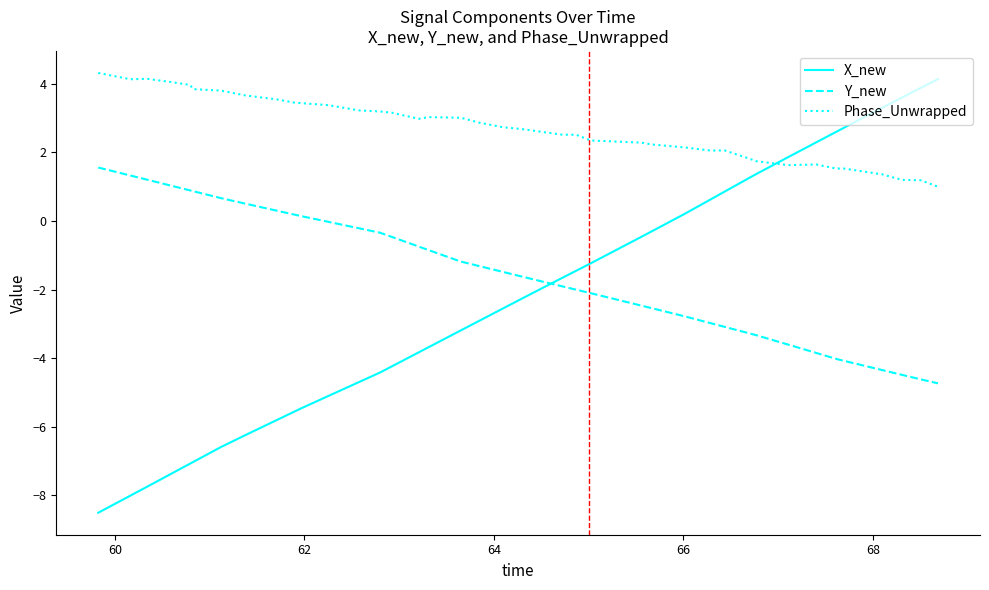

Which series has the largest total across all categories?

Phase_Unwrapped